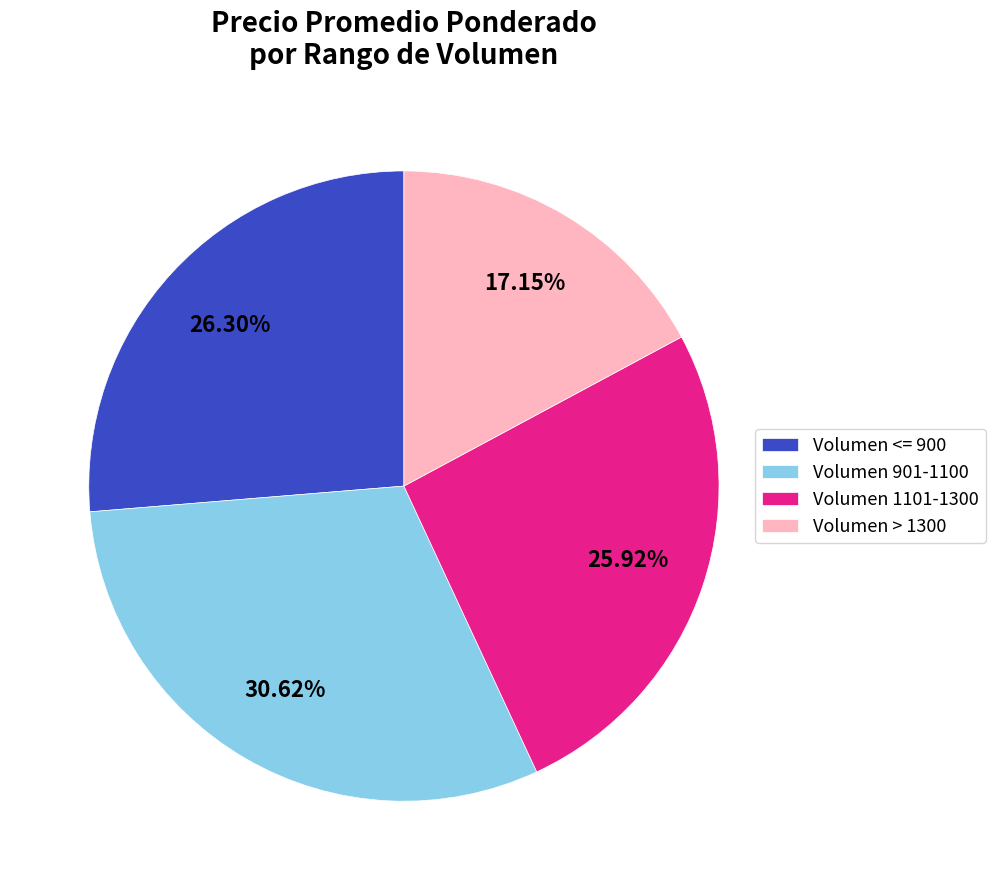

Approximately how many times larger is the value at Volumen <= 900 compared to Volumen 1101-1300?

1.0